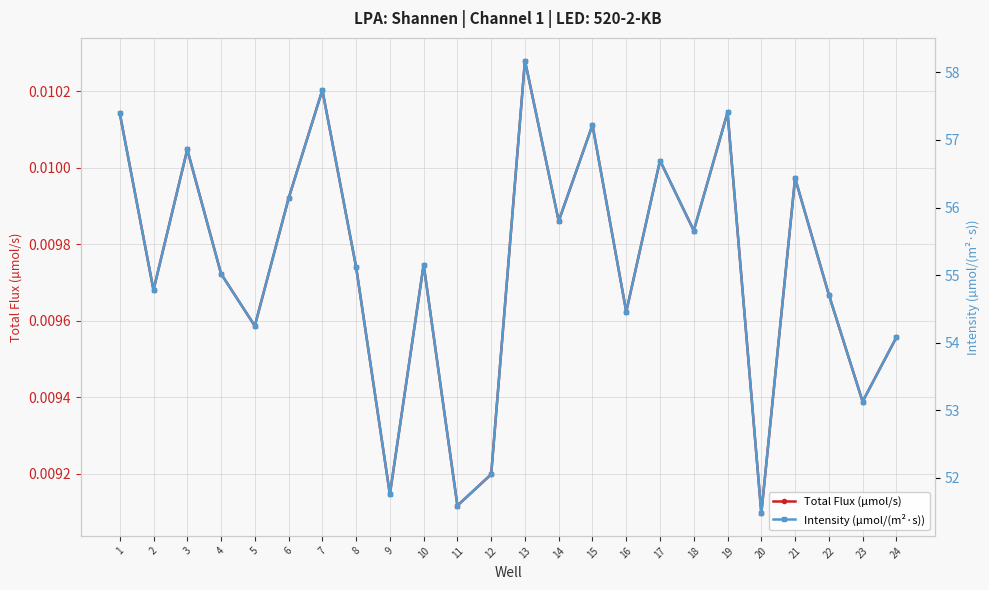

Where is Total Flux (µmol/s) nearest to the value 0?

20